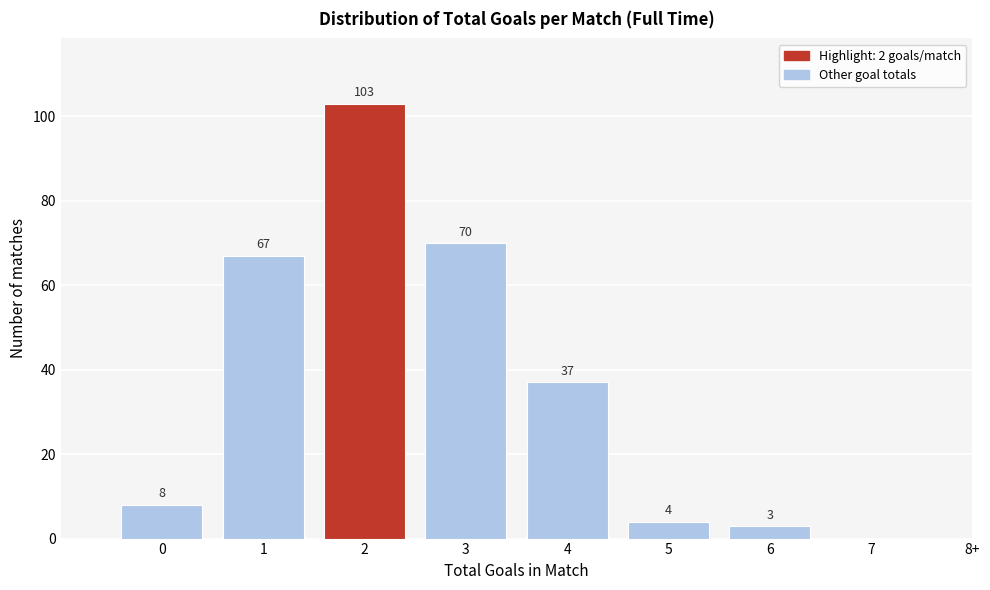

Reading left to right, extract all data points from this chart.

0=8	1=67	2=103	3=70	4=37	5=4	6=3	7=0	8+=0